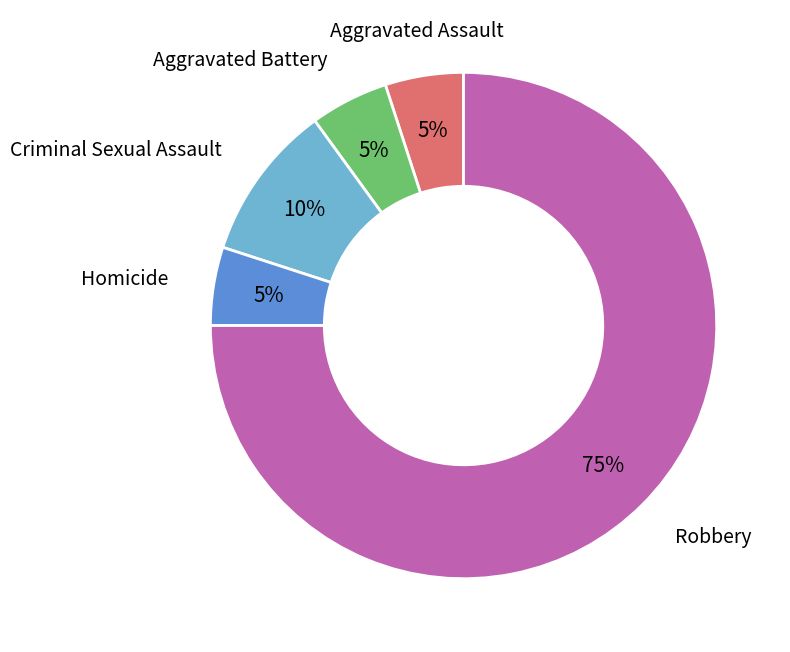

To the nearest percent, what is the difference between the largest and smallest slice percentages?

70%